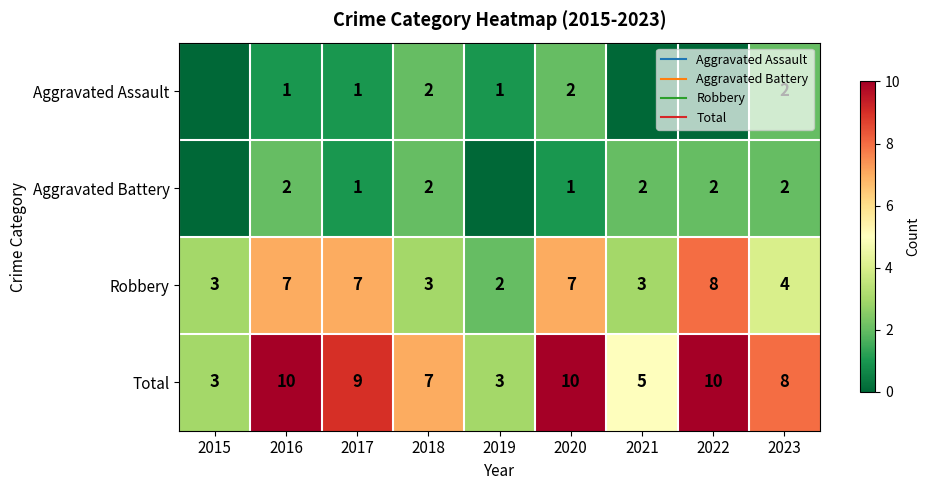

List the series in order of their peak value, lowest first.

Aggravated Assault, Aggravated Battery, Robbery, Total